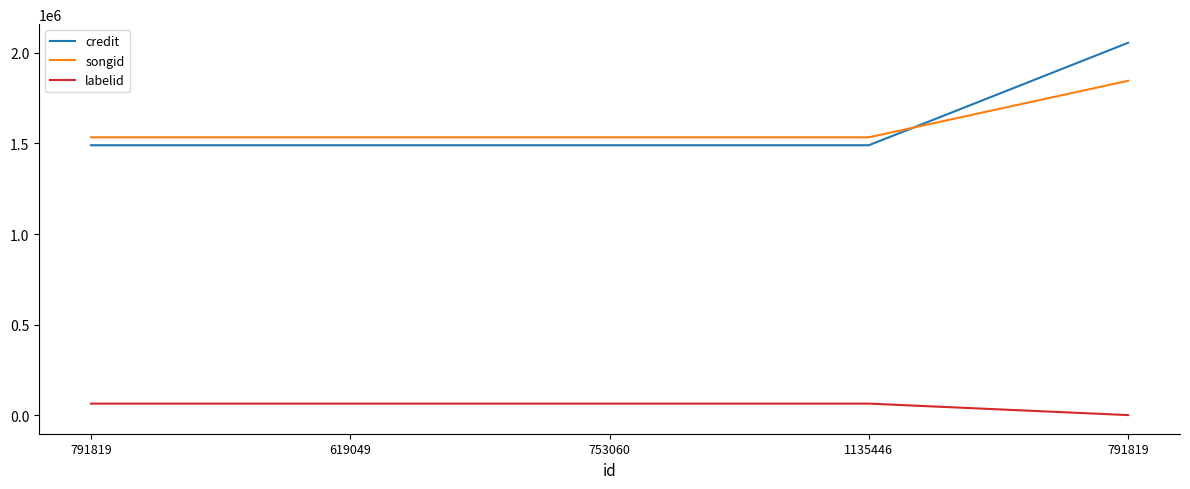

How many values in the credit series exceed 1490329?

1